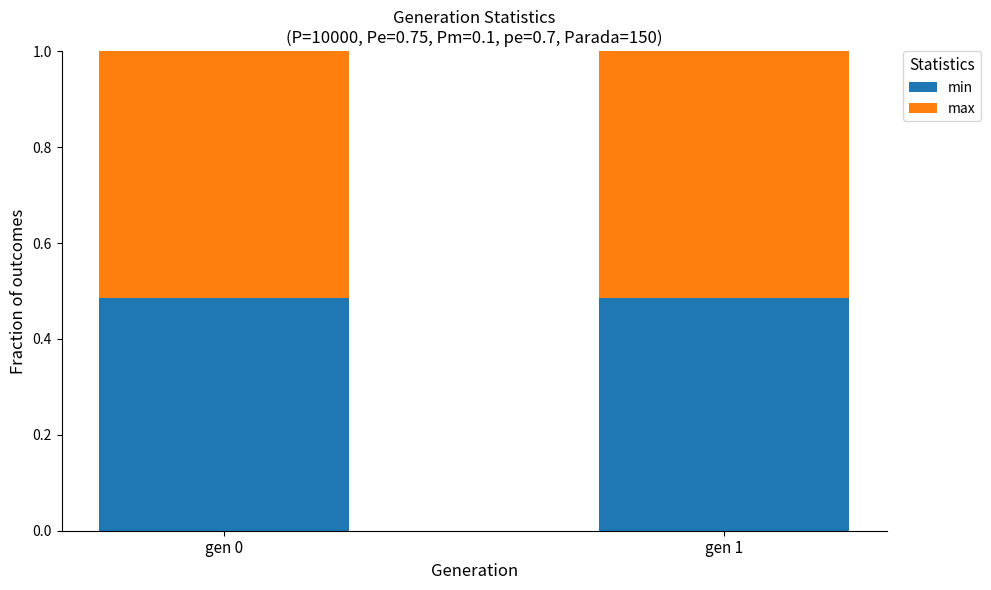

Are the bars horizontal?

No